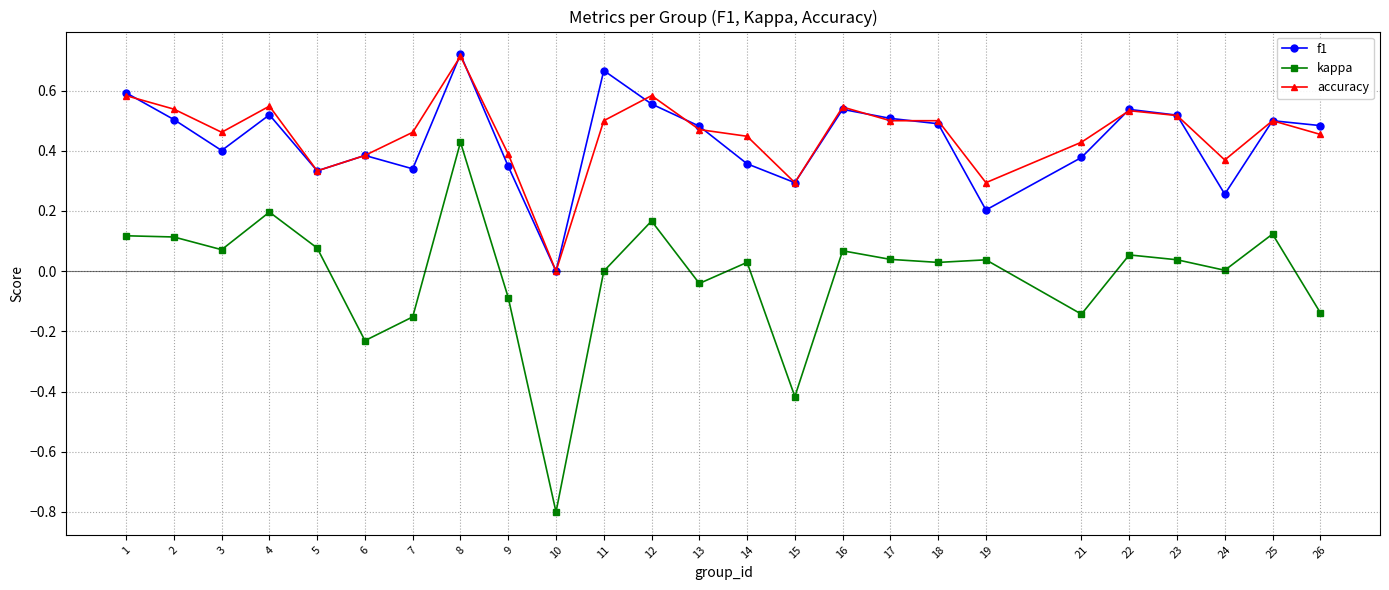

True or false: kappa and accuracy intersect in this chart.

False